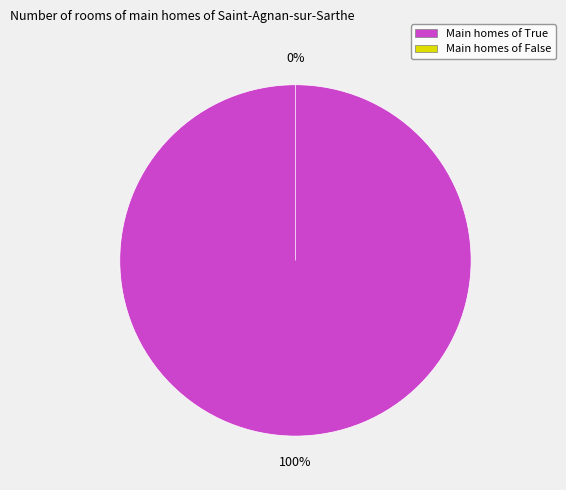

What is the total percentage of False and True?

100.0%